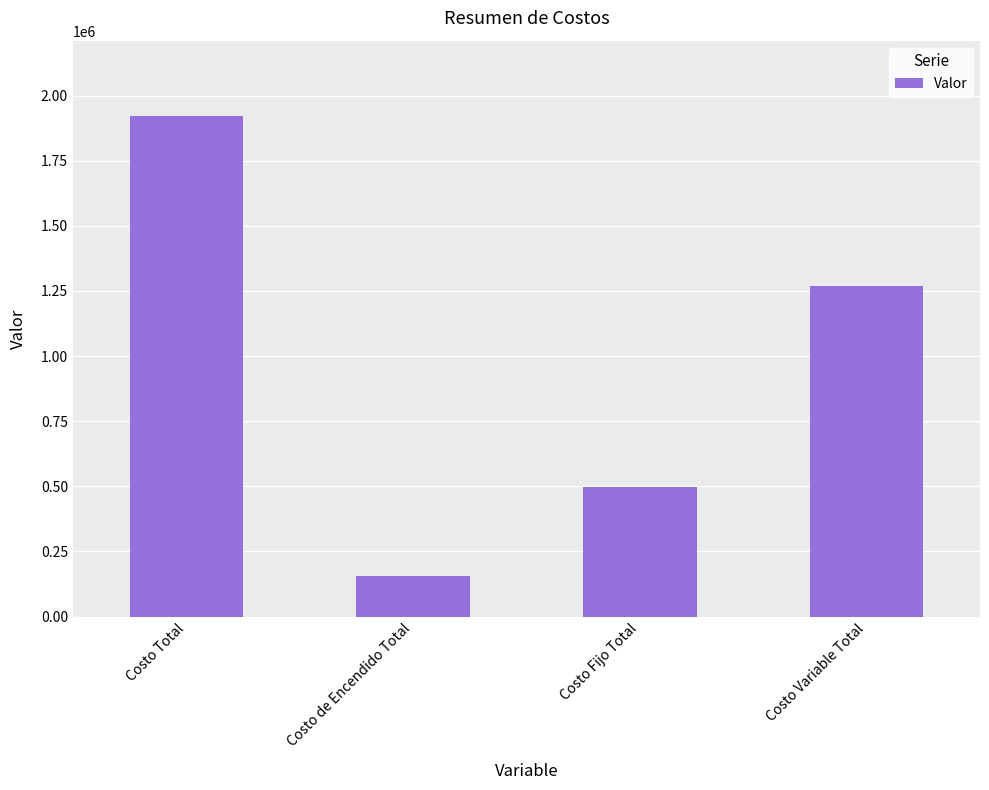

True or false: the data shows 495990.0 at Costo Fijo Total.

True